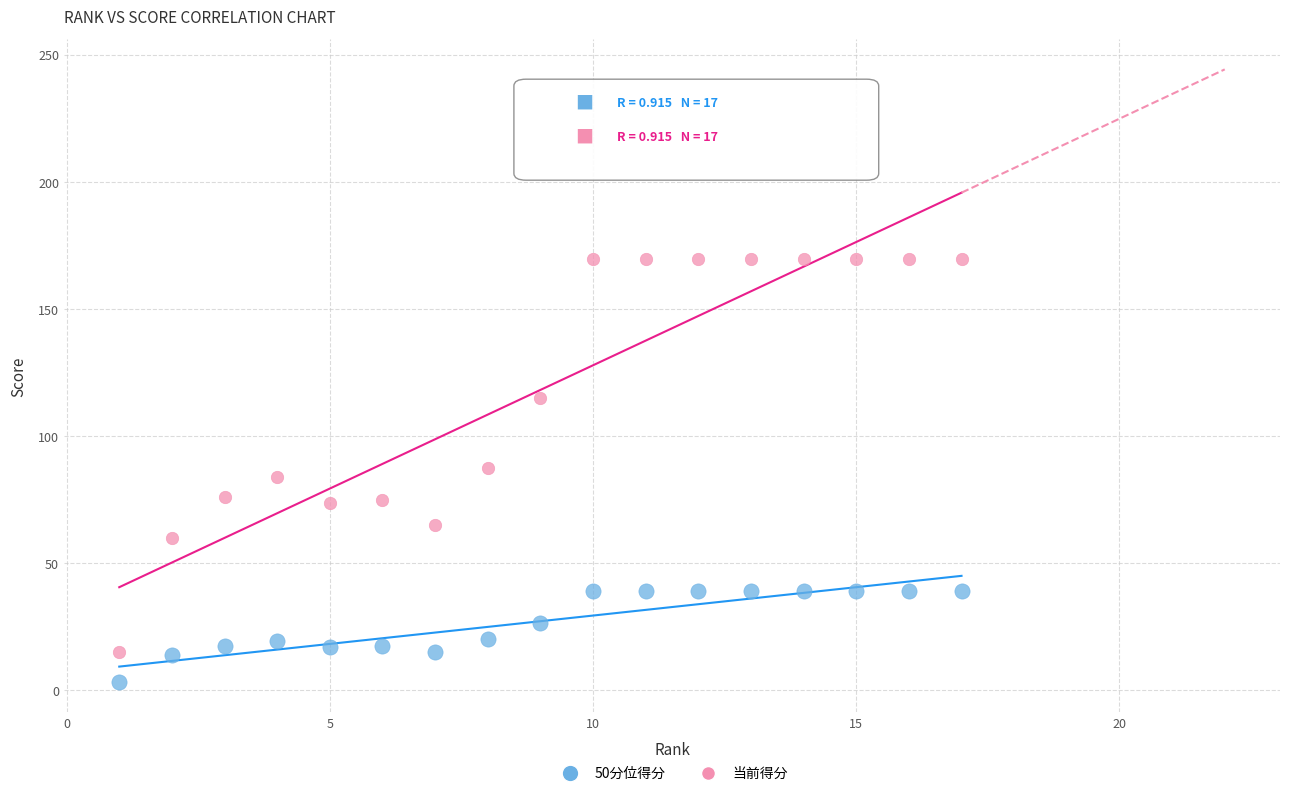

Which series contains the lowest Y value?

50分位得分